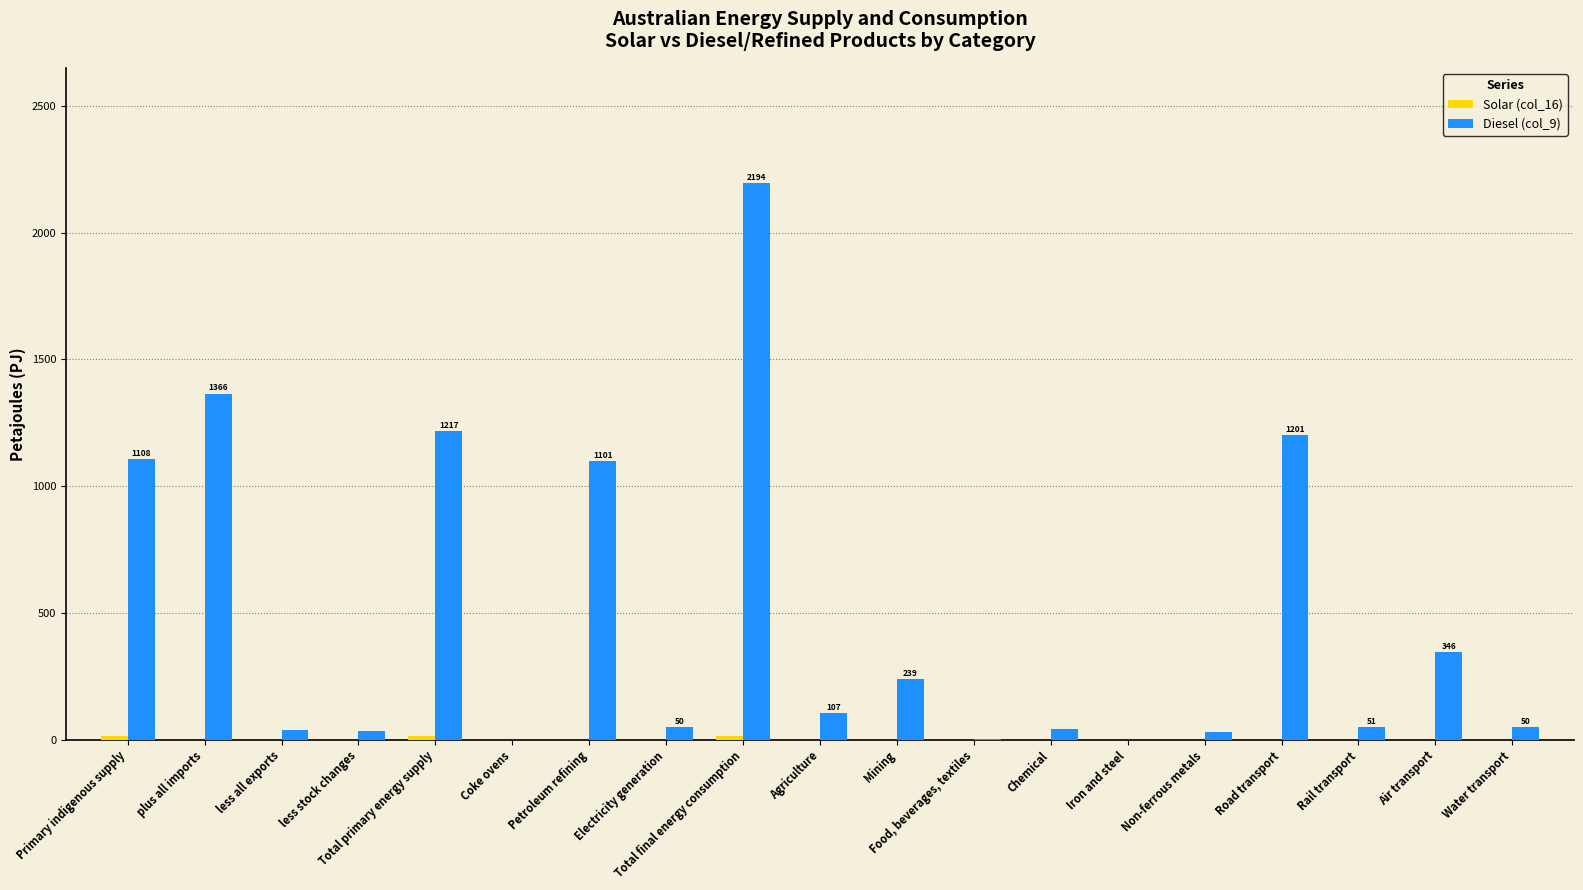

Which series has the largest total across all categories?

Diesel (col_9)